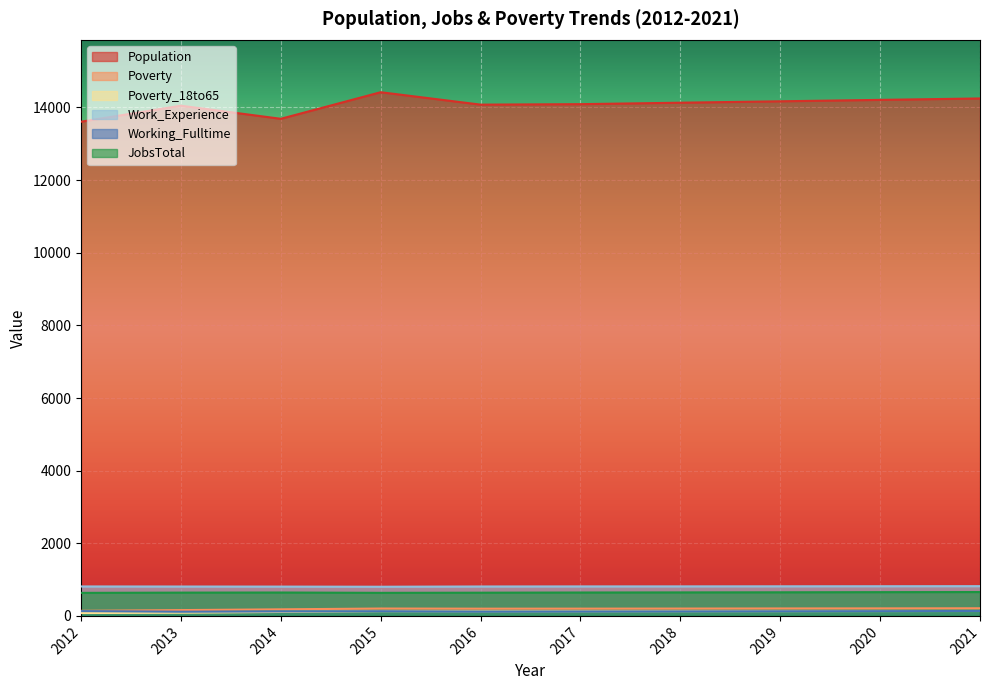

Which series has the largest range (max minus min)?

Population